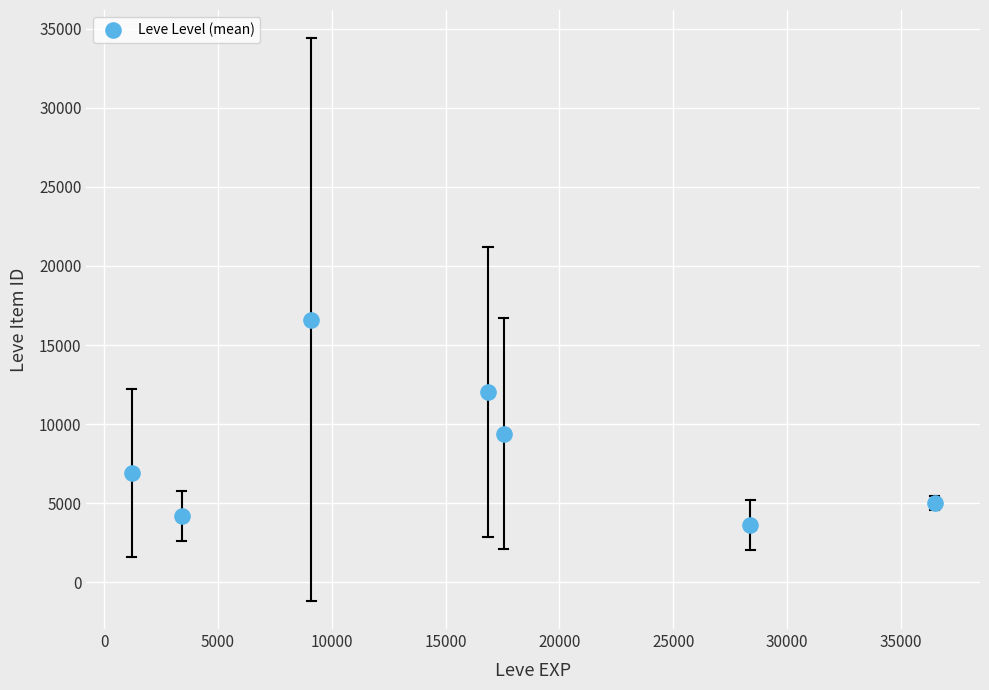

What Y value in the scatter plot is closest to 10133?

9402.8